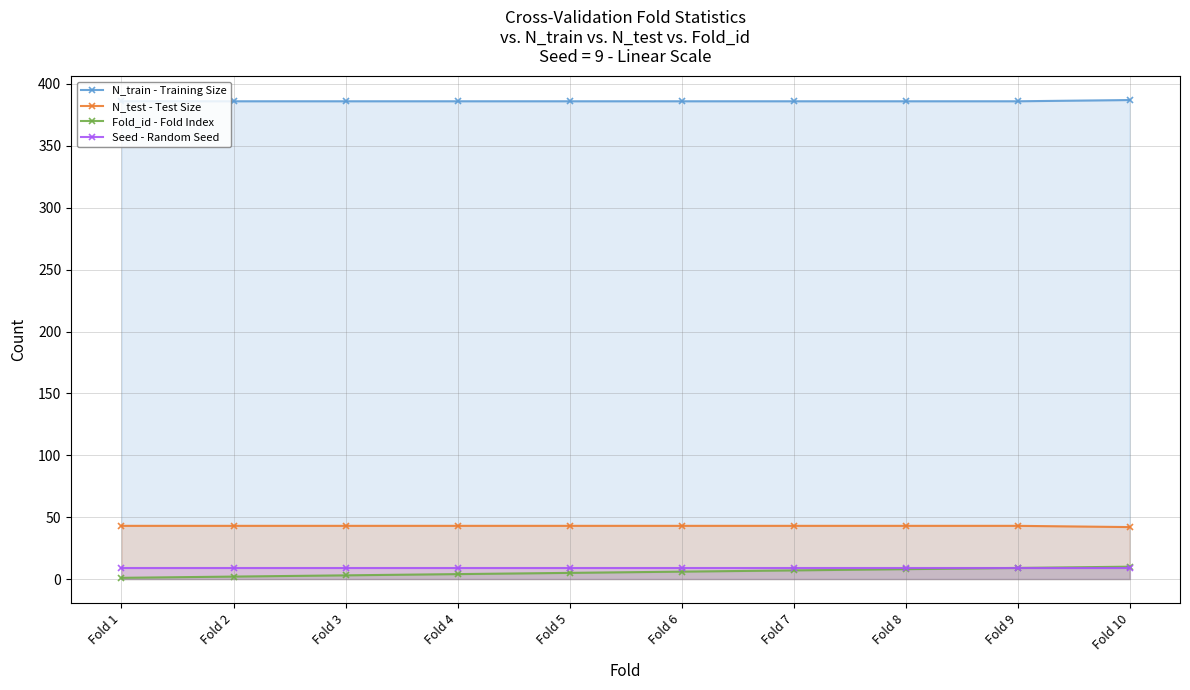

What is the difference between the highest and lowest values at Fold 4?

382